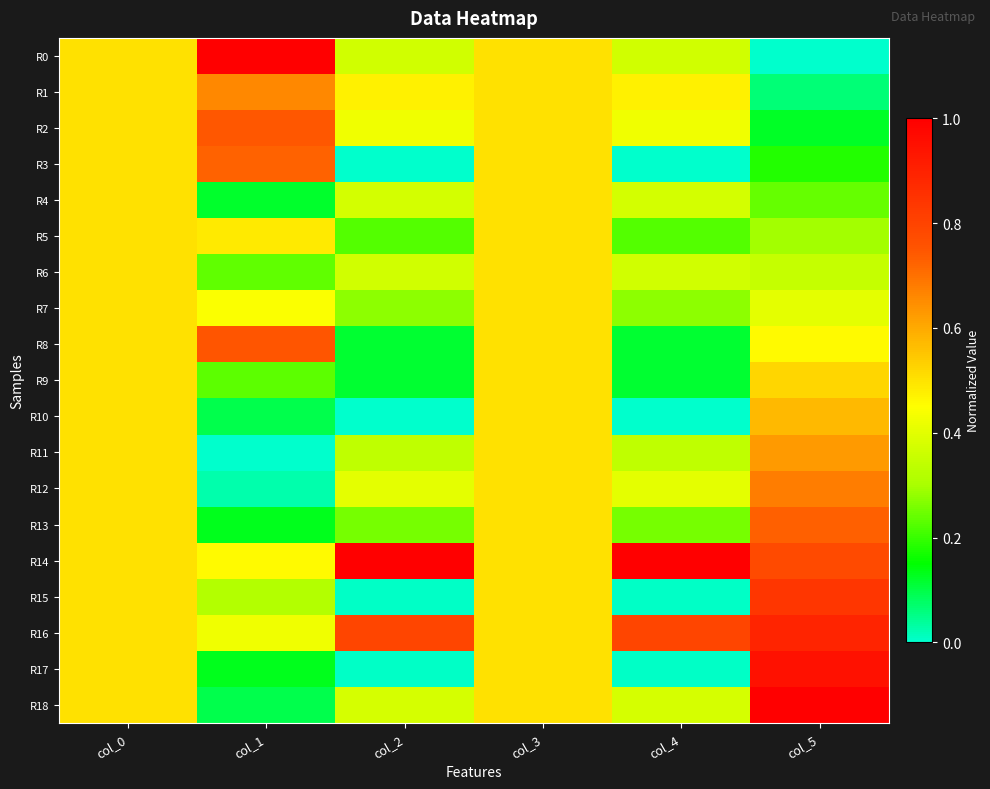

Count the number of data series in this chart.

19